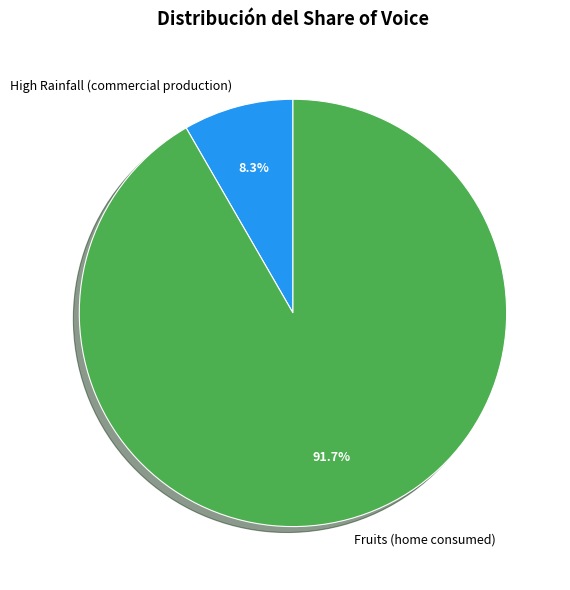

To the nearest percent, what percentage of the pie is High Rainfall (commercial production)?

8%